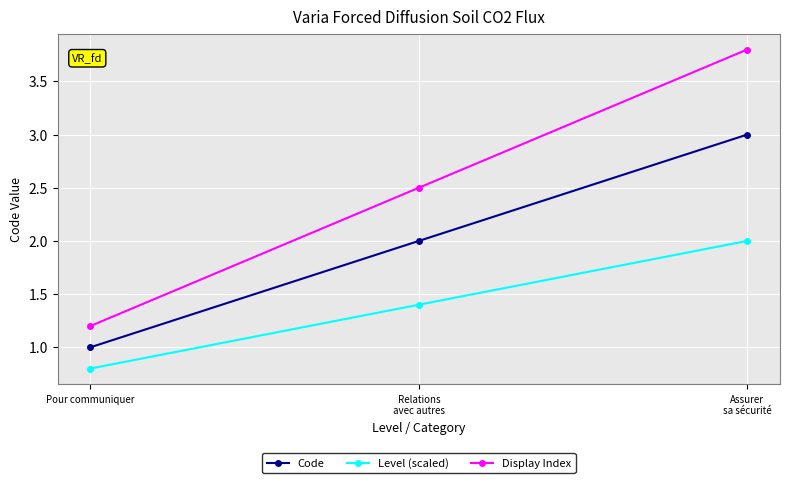

How many lines are shown in the chart?

3